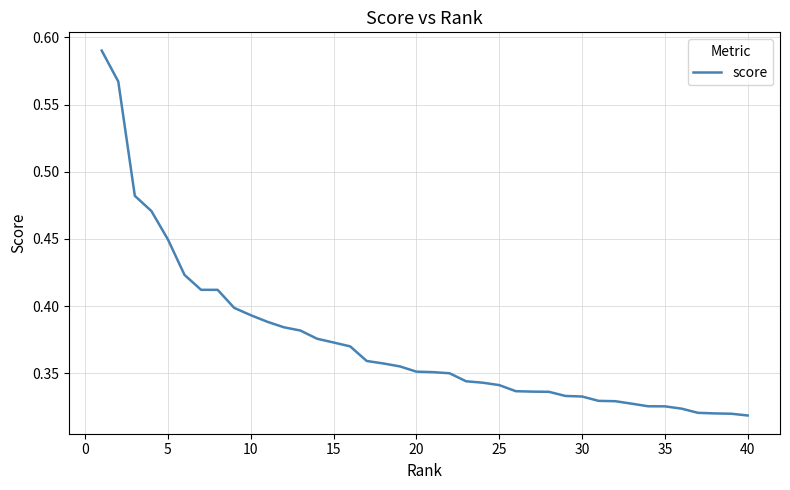

Does the chart have visible grid lines?

Yes